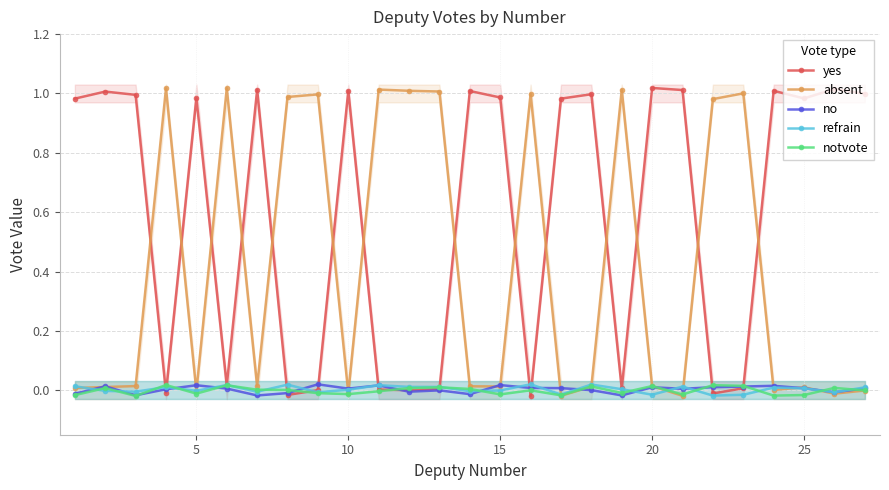

How many interior local peaks does the yes series have?

9